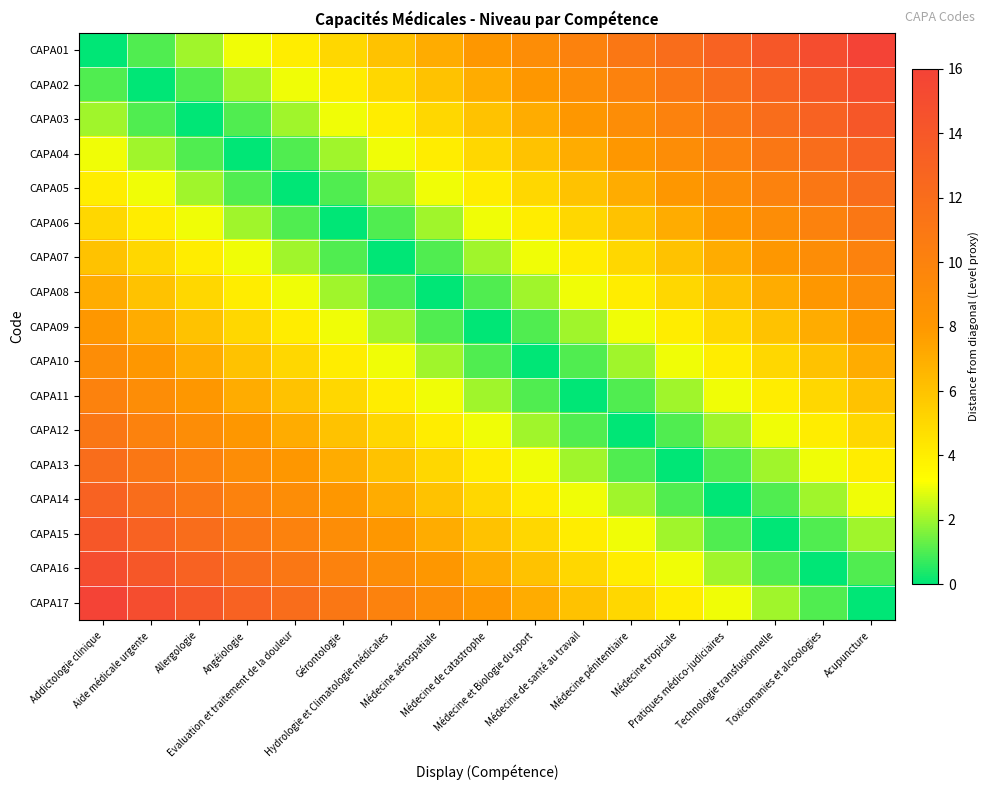

At how many categories does at least one series exceed 10?

12